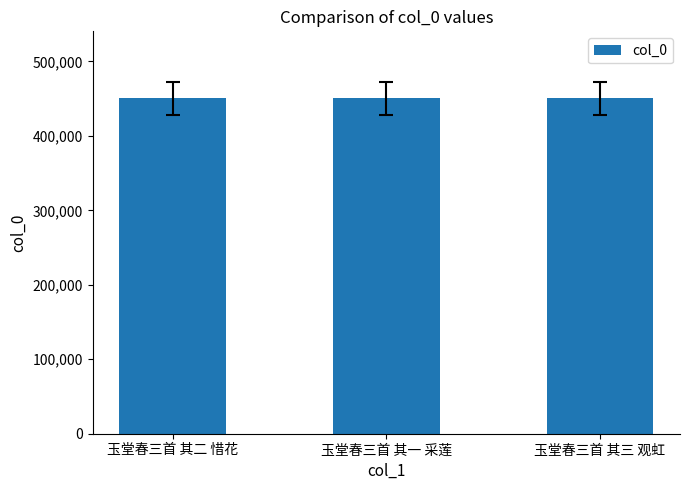

How many distinct data groups are displayed?

1